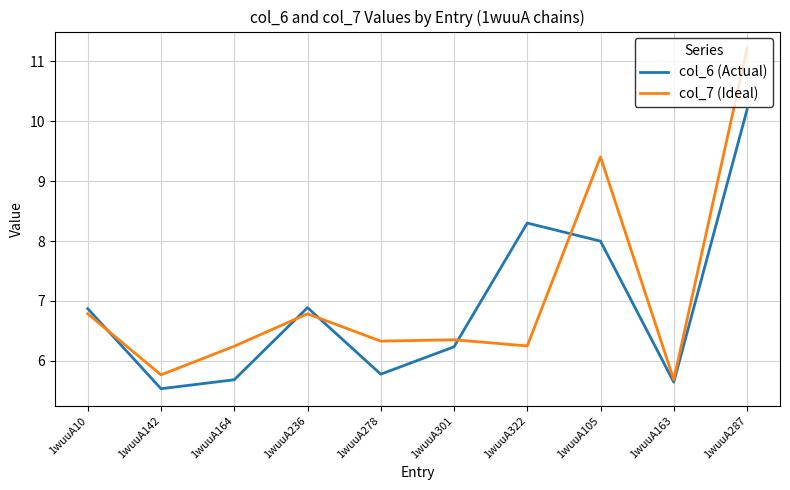

What is the difference between the maximum and minimum values in the col_6 (Actual) series?

4.7